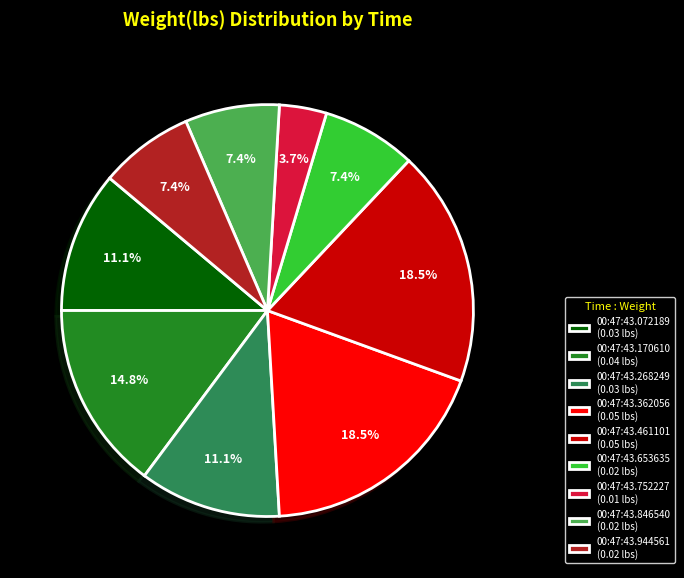

How many slices are in this pie chart?

9